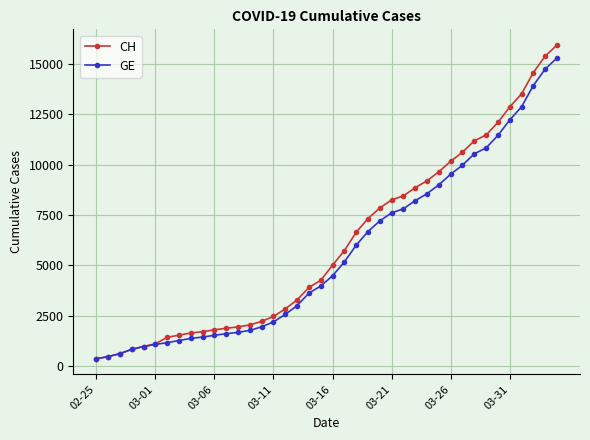

Which series has the widest spread of values?

CH